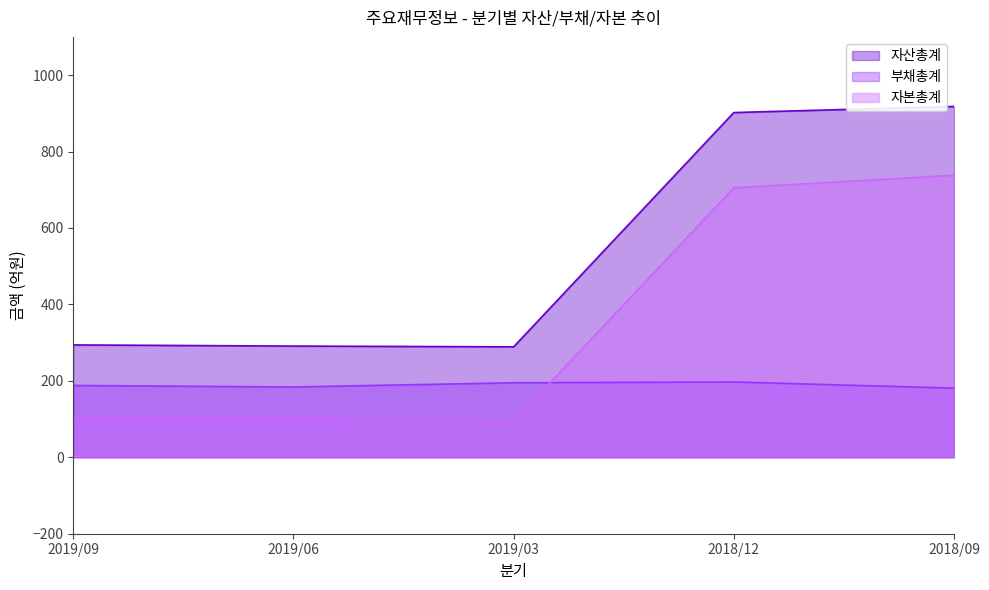

What is the difference between the highest and lowest values at 2019/03?

195